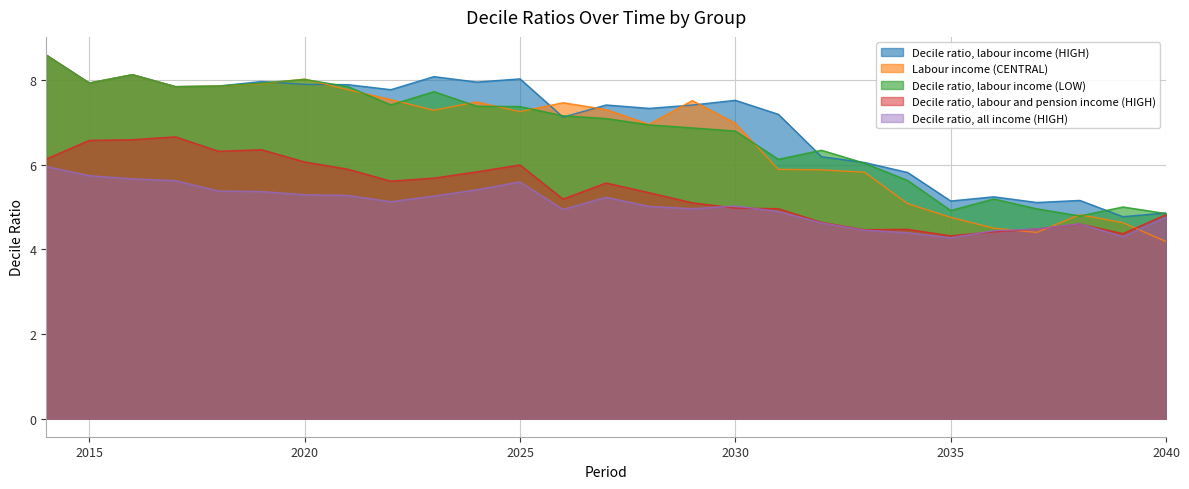

How many data points in Decile ratio, labour and pension income (HIGH) are above 5?

16